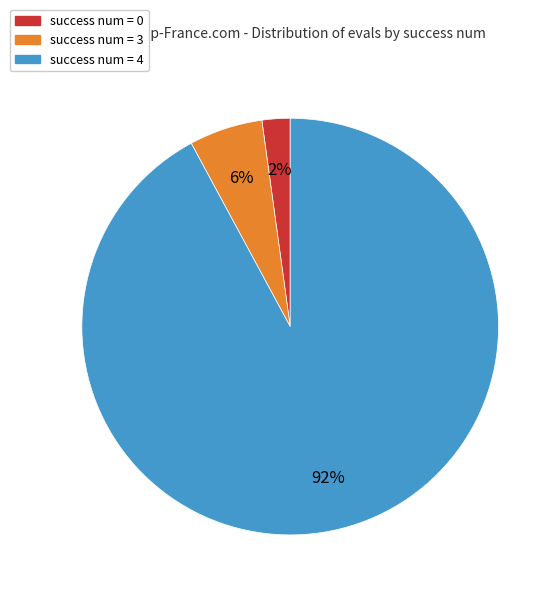

Is the sum of success num = 4 and success num = 0 greater than half?

Yes